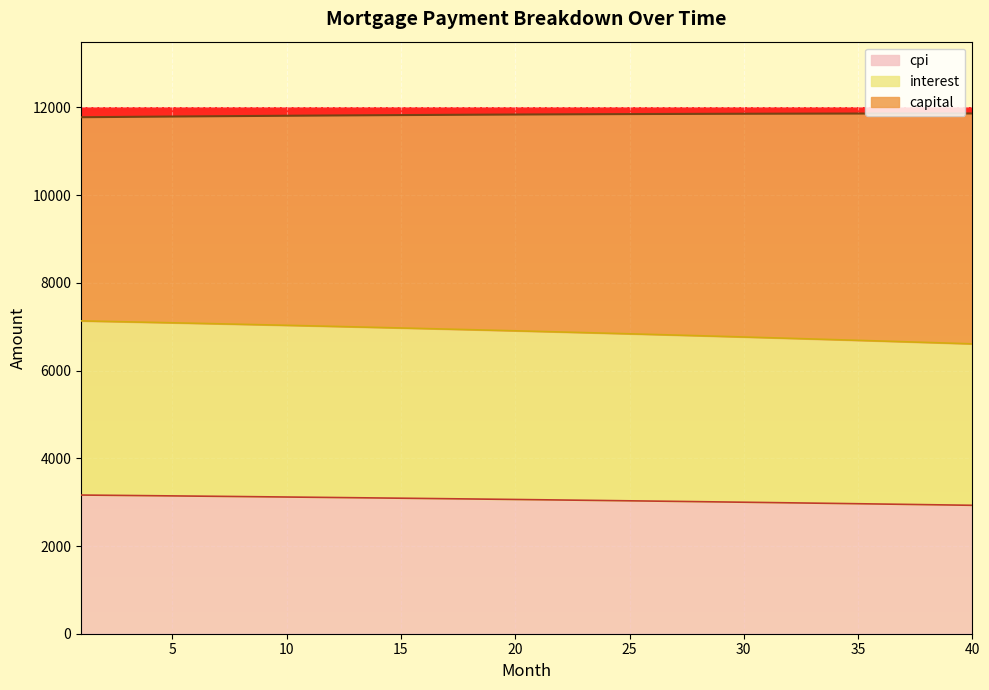

What is the minimum value shown in the chart?

2928.1